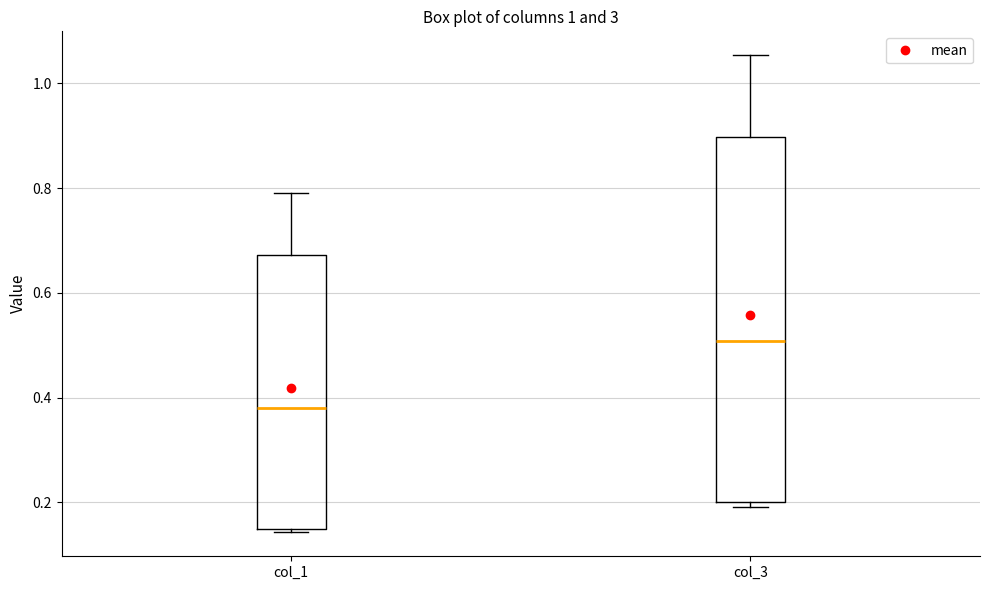

Reading left to right, transcribe this box plot: for each box, give where its median line is, the range the box spans, and where its two whiskers end, as read against the y-axis. The values are not printed on the chart, so give them approximately, as read against the axis.

col_1: median 0.38, box 0.16 to 0.68, whiskers 0.14 to 0.80
col_3: median 0.50, box 0.20 to 0.90, whiskers 0.20 (just below the box's lower edge) to 1.06